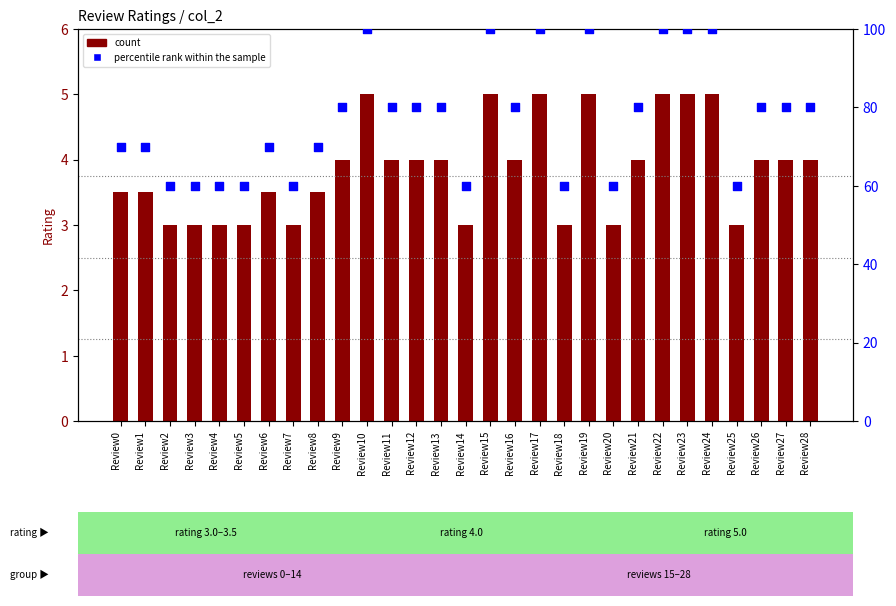

Which series reaches the maximum Y coordinate?

percentile rank within the sample